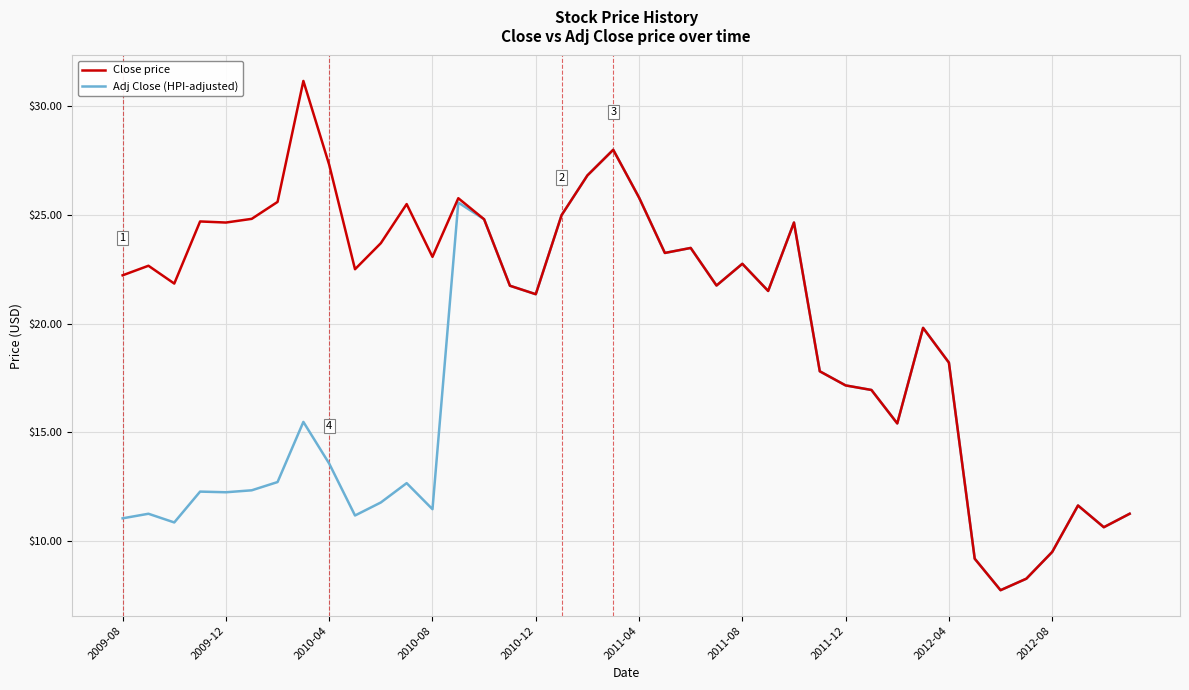

Rank the series by their maximum value, from highest to lowest.

Close price, Adj Close (HPI-adjusted)